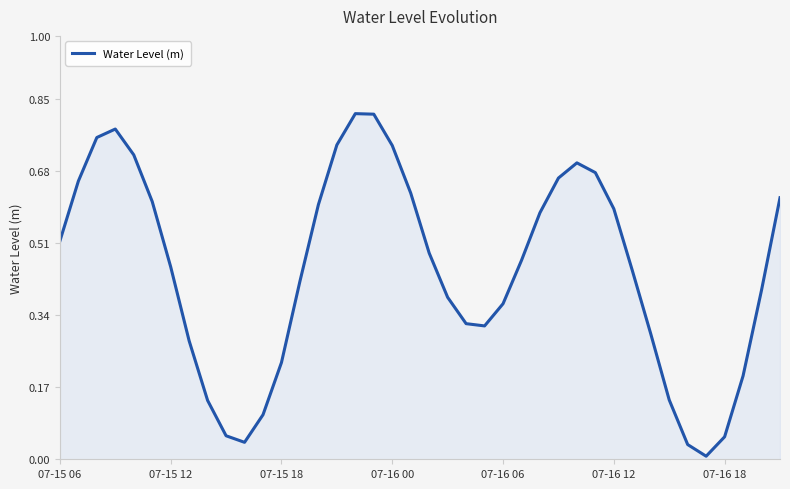

Does the chart have visible grid lines?

No